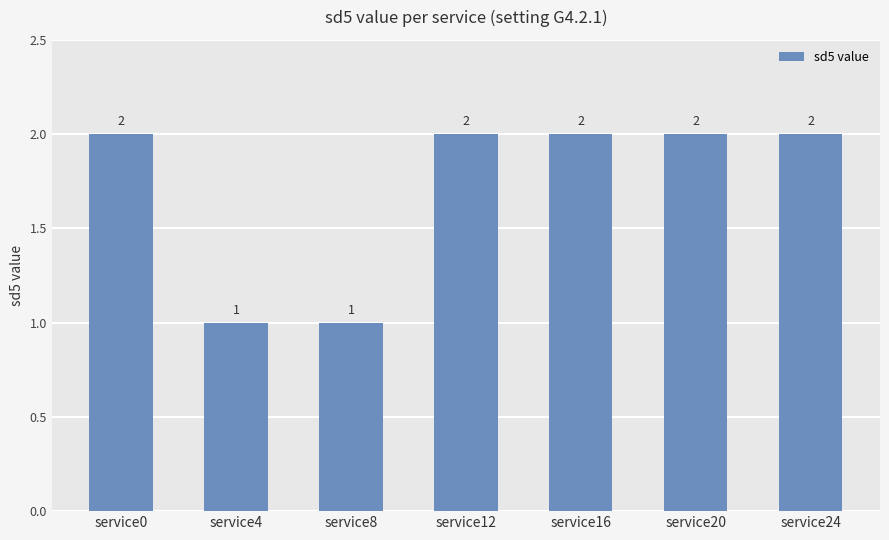

Is it true that the value at service0 is 2?

True